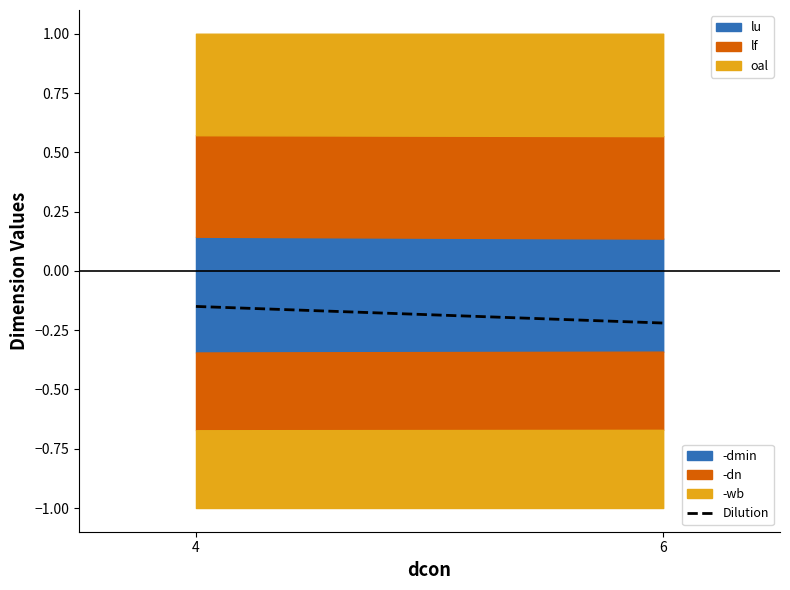

Is it true that the value at 6 is -0.3?

False